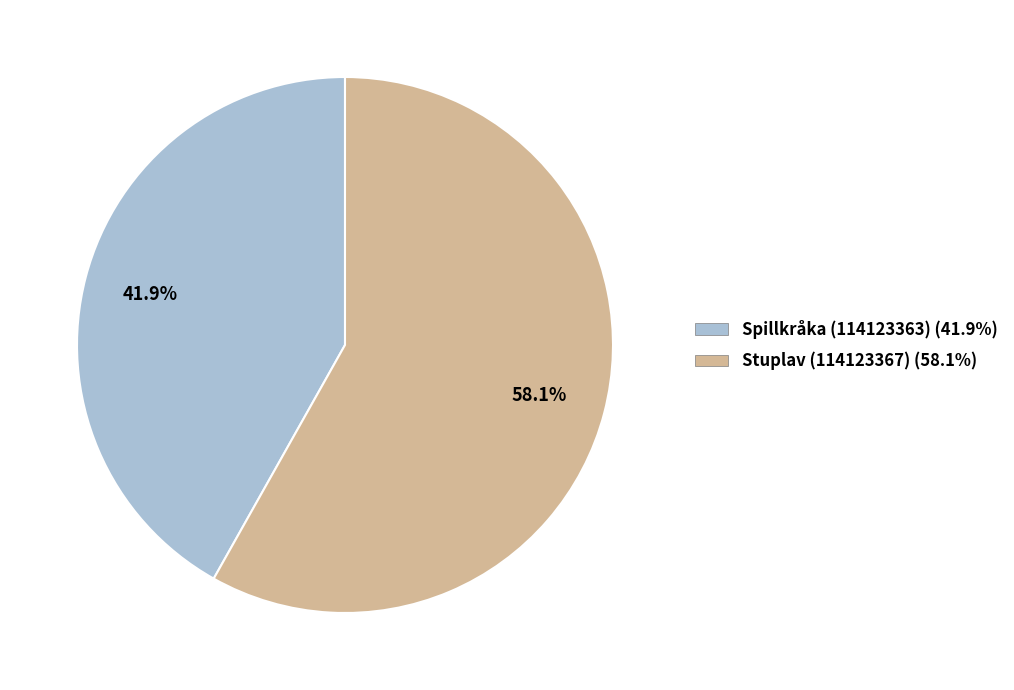

Which has a higher value, Stuplav (114123367) or Spillkråka (114123363)?

Stuplav (114123367)